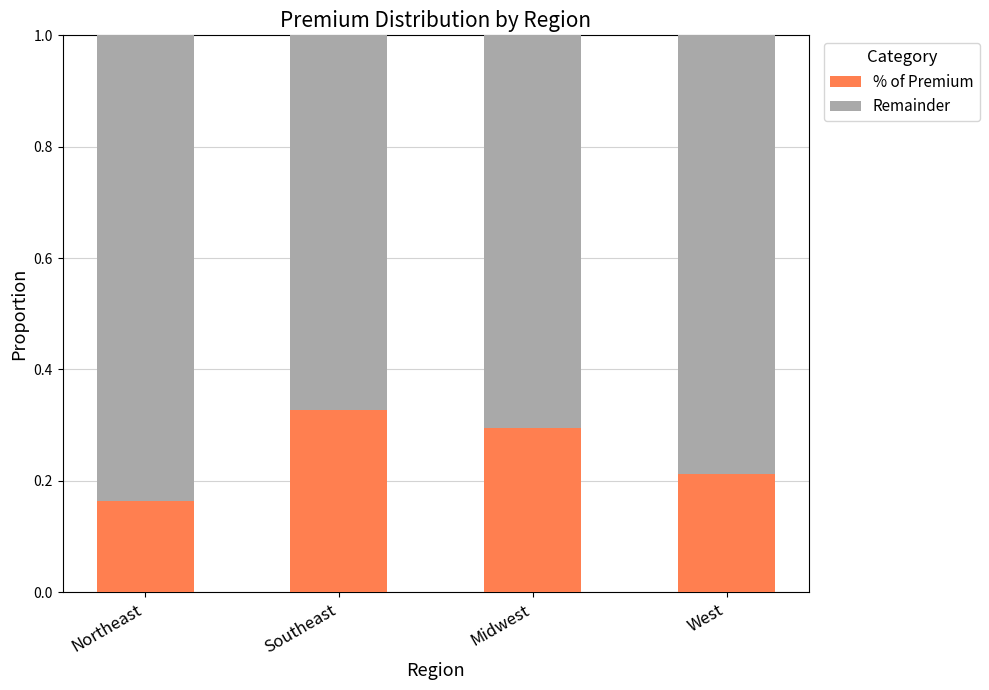

Where is % of Premium nearest to the value 0?

Northeast